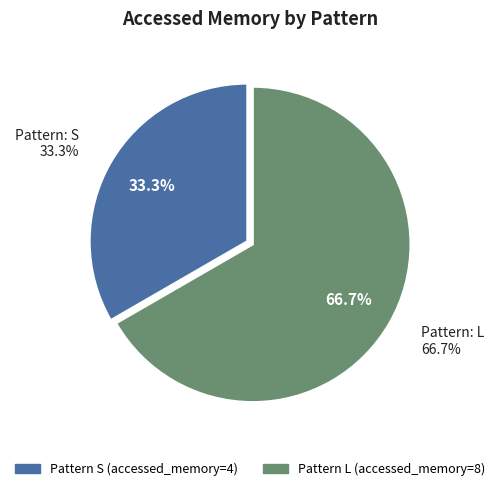

Combined, do S and L account for over 50%?

Yes